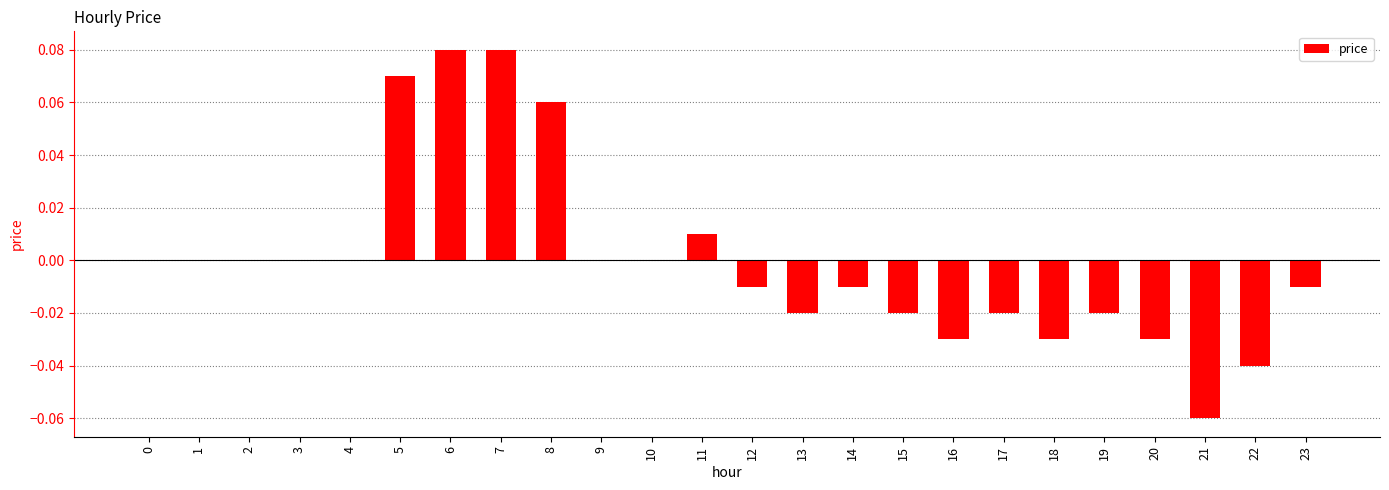

The chart shows a value of 0.0 at 8. True or false?

False